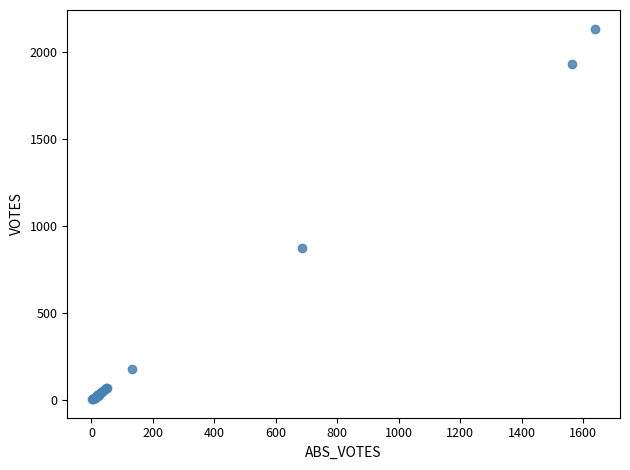

What Y value in the scatter plot is closest to 1069?

876